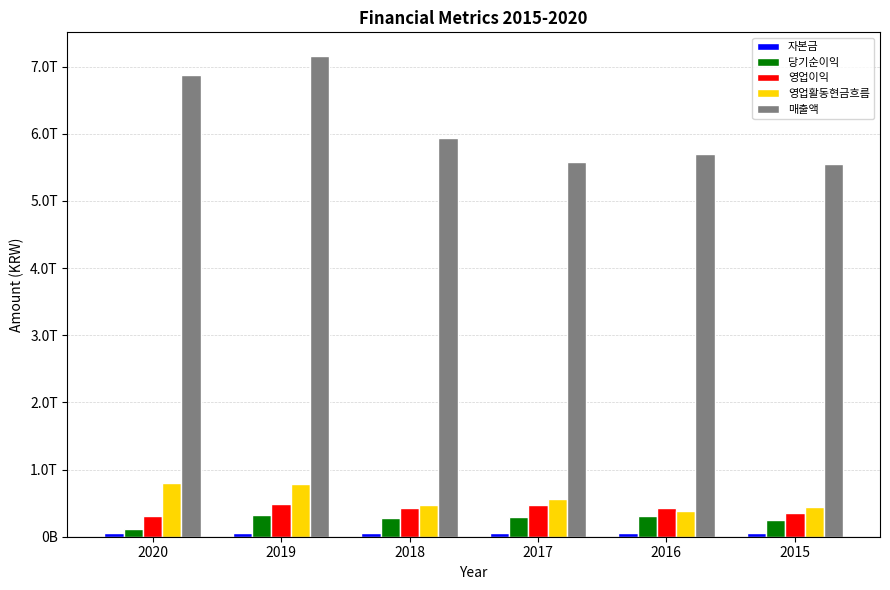

Where is 자본금 nearest to the value 53380000000?

2020